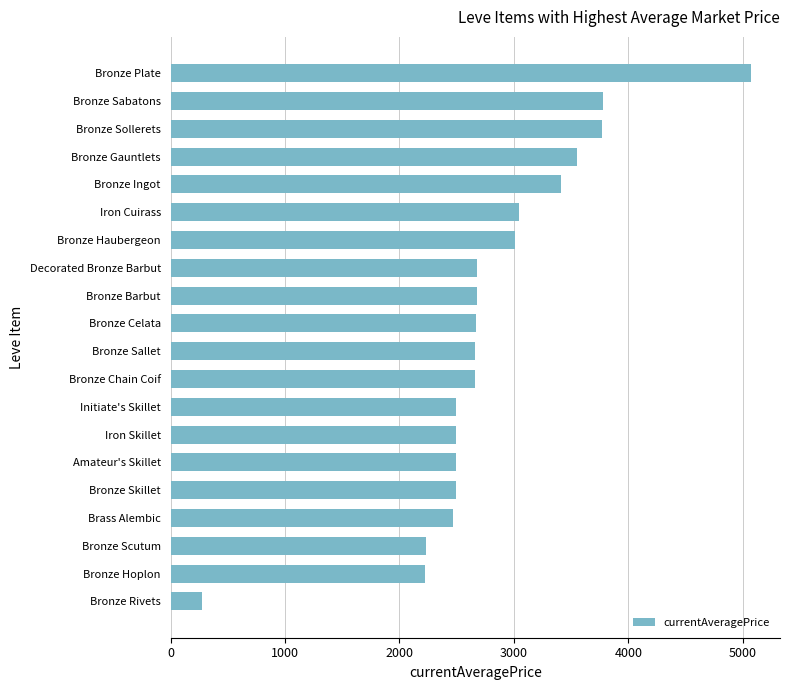

Count the number of categories in the chart.

20